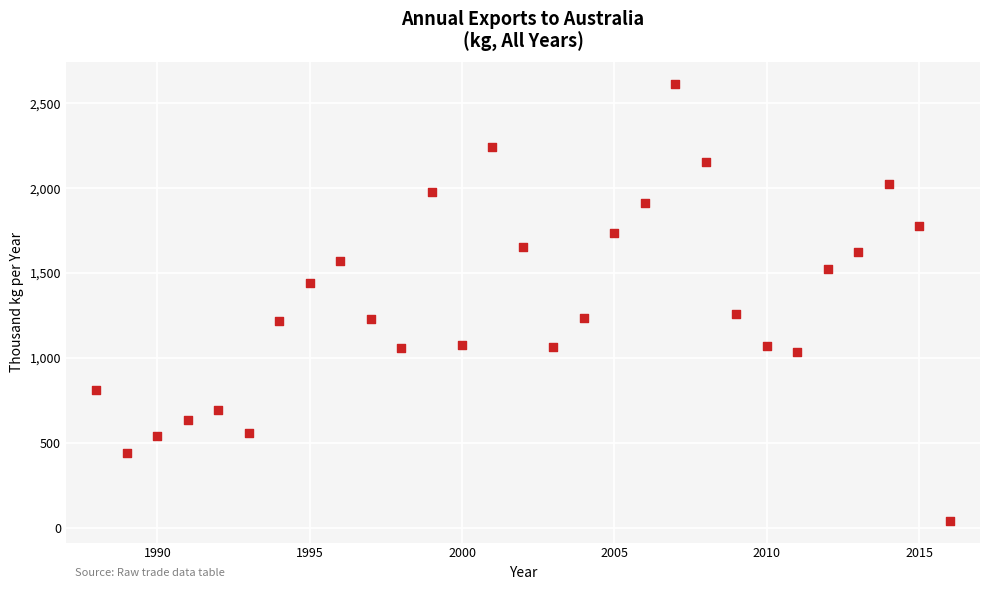

What Y value in the scatter plot is closest to 1328?

1261.8